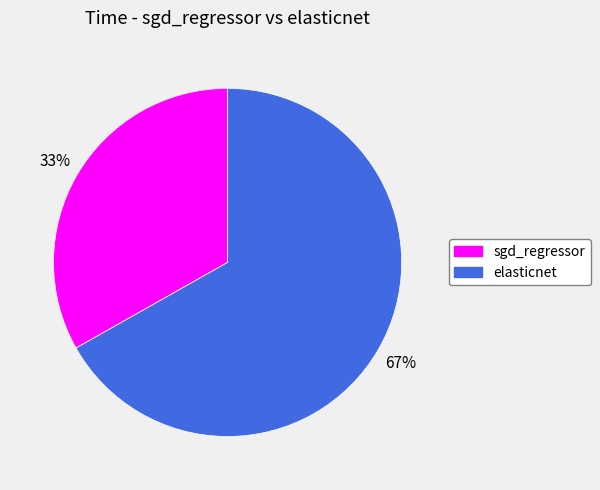

What is the smallest slice in the pie chart?

sgd_regressor